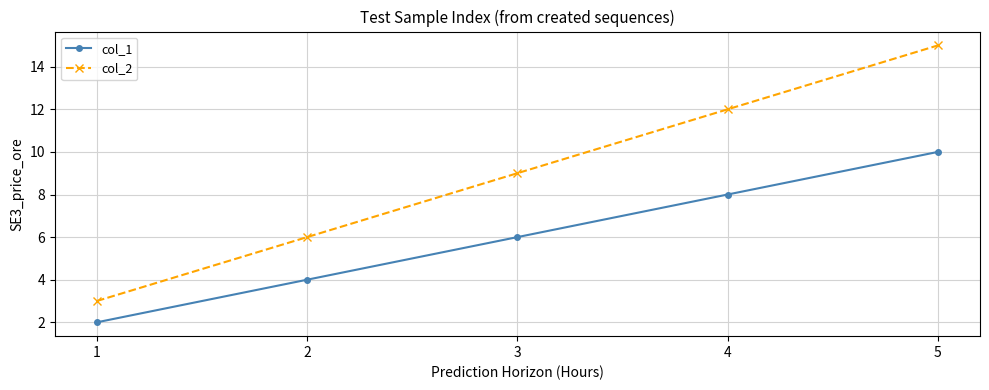

At which category is the sum across all series the highest?

5